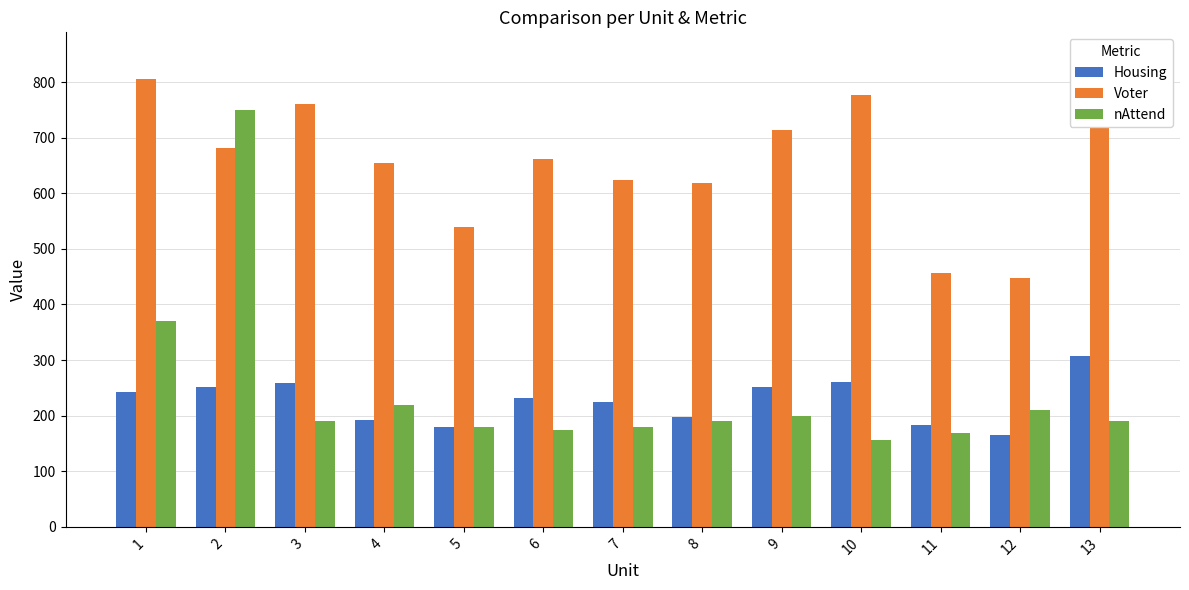

At how many categories does at least one series exceed 299?

13